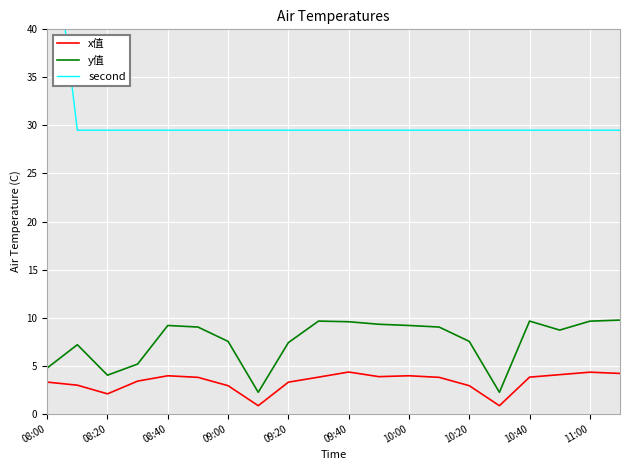

Is it true that y值 equals 6.7 at 10:40?

False